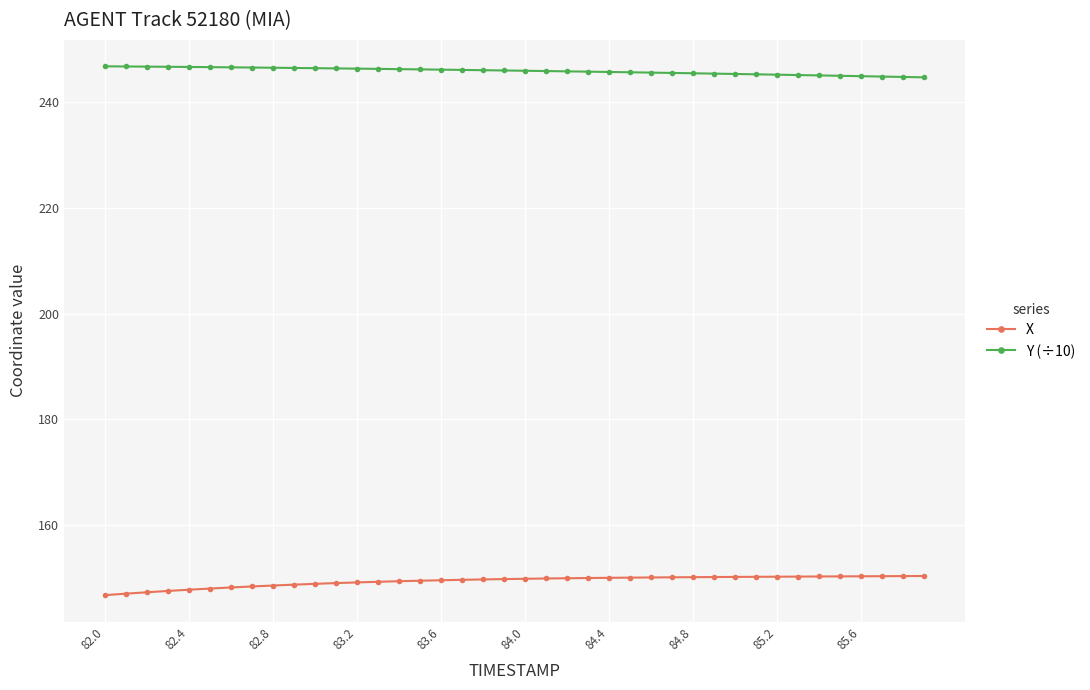

How many distinct data groups are displayed?

2